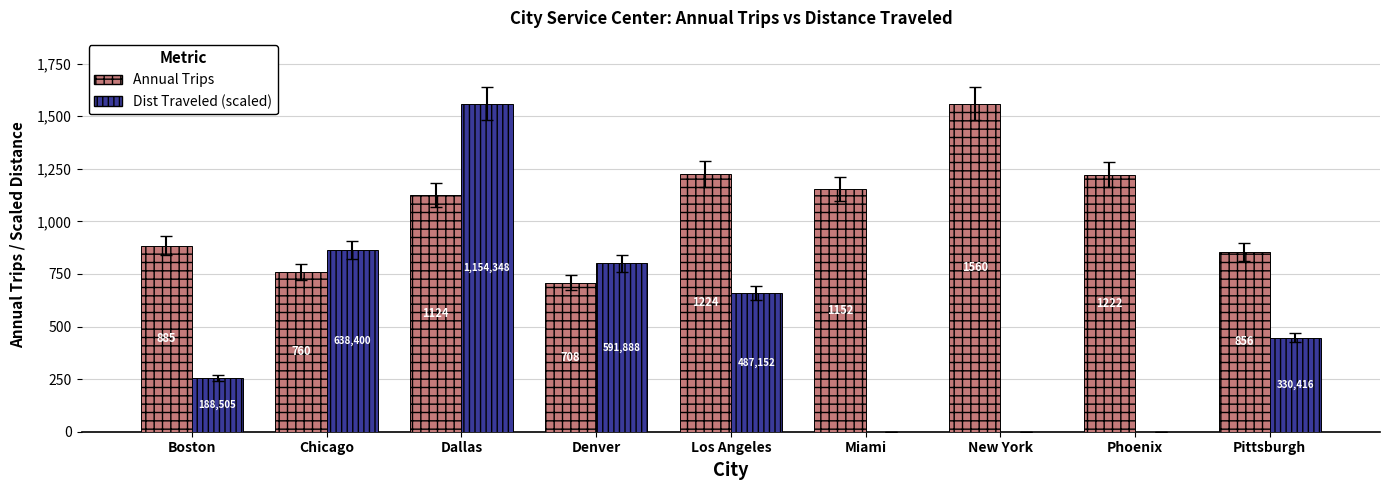

Which series changed the most between Chicago and Denver?

Dist Traveled (scaled)